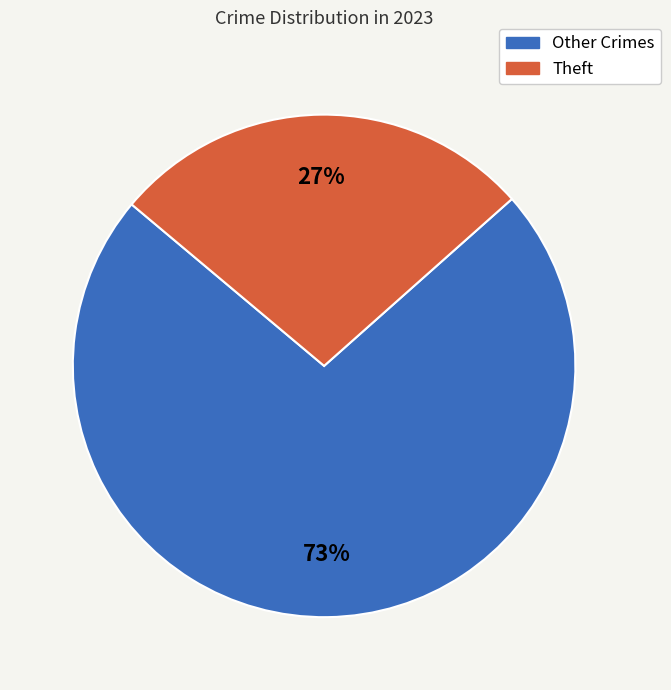

Is there a majority slice in this chart?

Yes